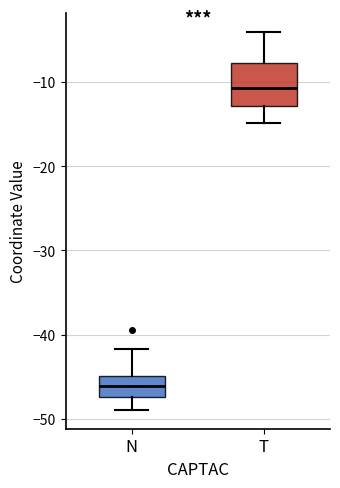

Where does the upper whisker of the box for N end on the y-axis? The values are not printed on the chart, so give them approximately, as read against the axis.

-42